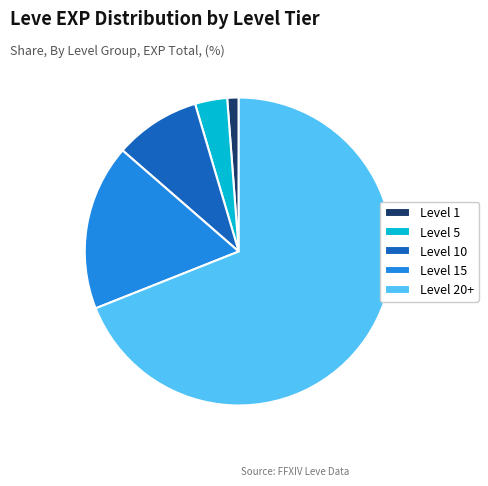

Rank the categories by value from highest to lowest.

Level 20+, Level 15, Level 10, Level 5, Level 1